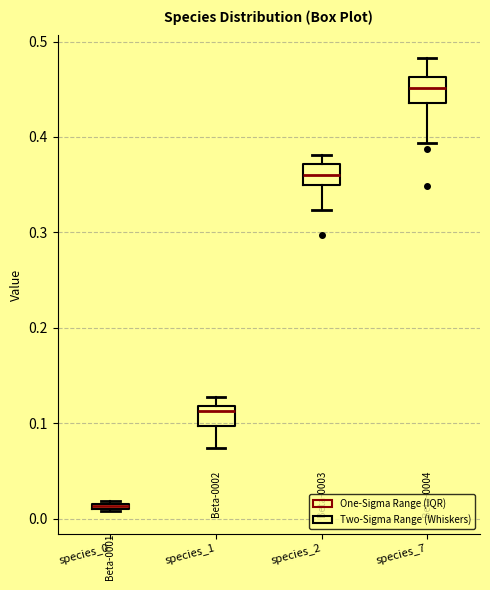

Which box has the highest median line?

species_7